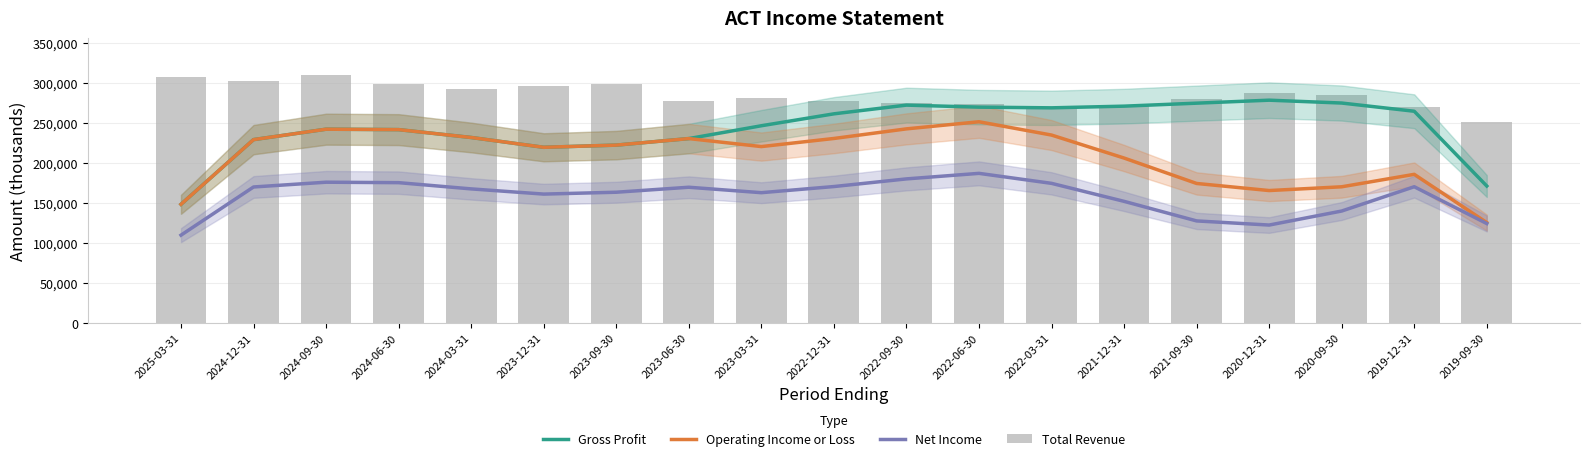

How many data points does each series have?

19